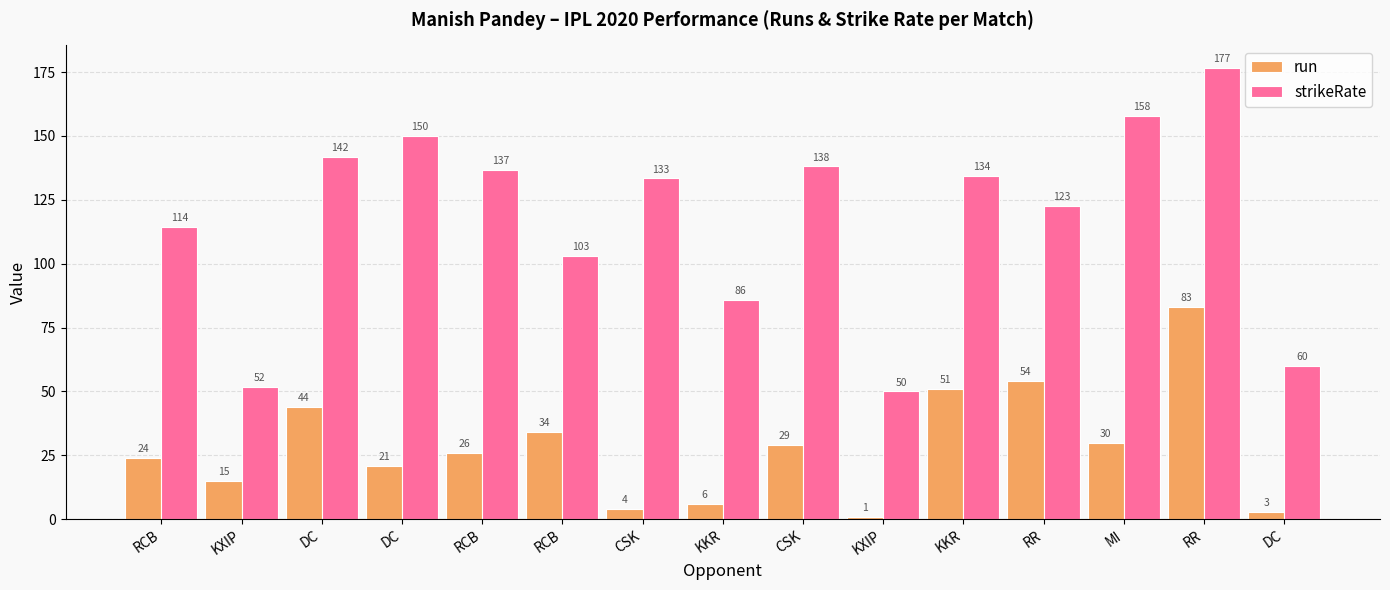

Is the value of run at DC greater than the value of strikeRate at KXIP?

No